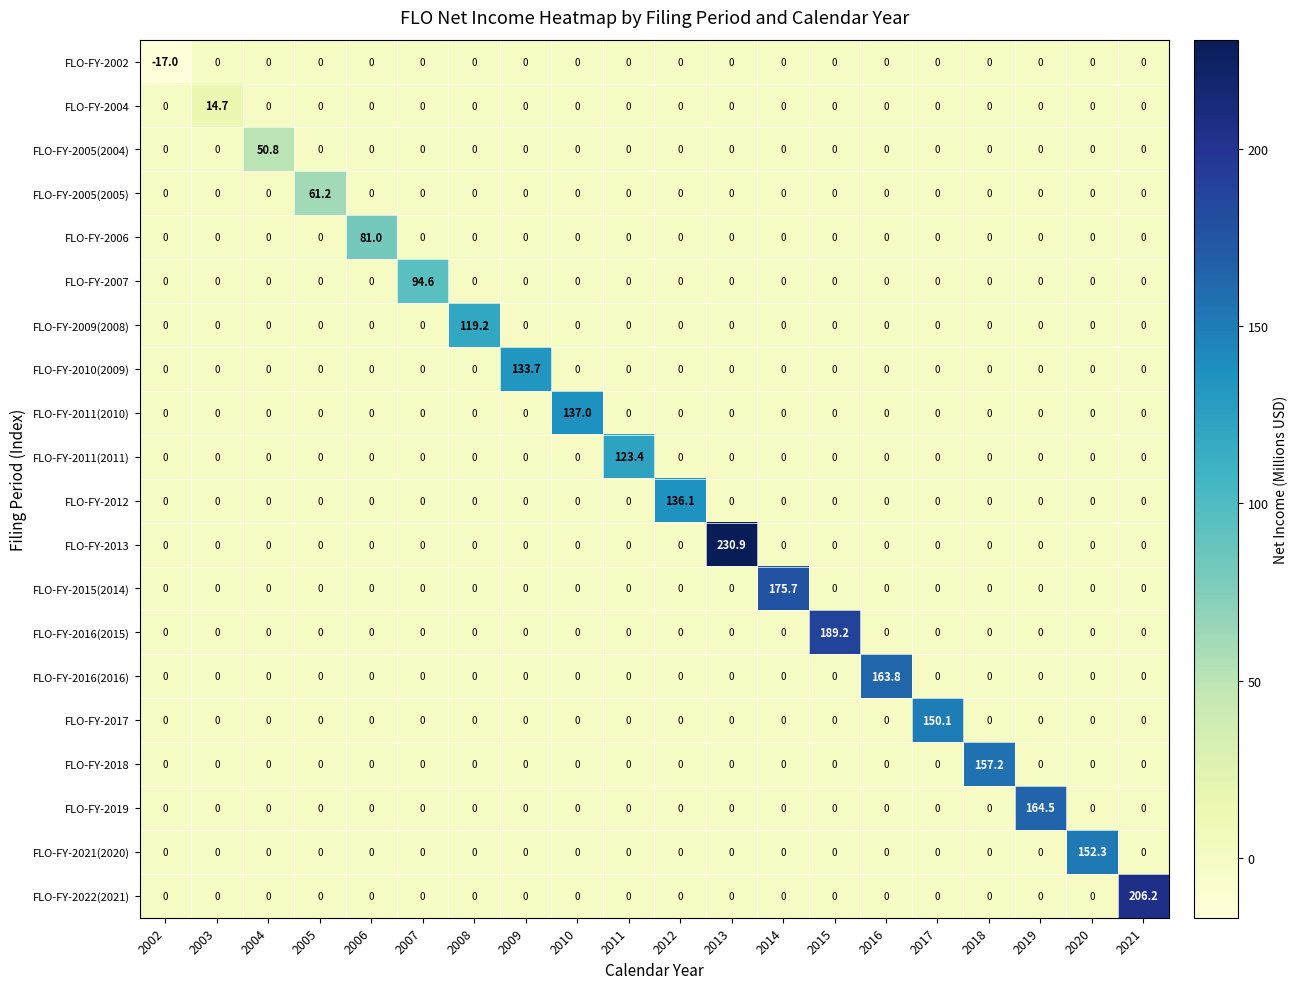

Rank the series by their maximum value, from lowest to highest.

FLO-FY-2002, FLO-FY-2004, FLO-FY-2005(2004), FLO-FY-2005(2005), FLO-FY-2006, FLO-FY-2007, FLO-FY-2009(2008), FLO-FY-2011(2011), FLO-FY-2010(2009), FLO-FY-2012, FLO-FY-2011(2010), FLO-FY-2017, FLO-FY-2021(2020), FLO-FY-2018, FLO-FY-2016(2016), FLO-FY-2019, FLO-FY-2015(2014), FLO-FY-2016(2015), FLO-FY-2022(2021), FLO-FY-2013